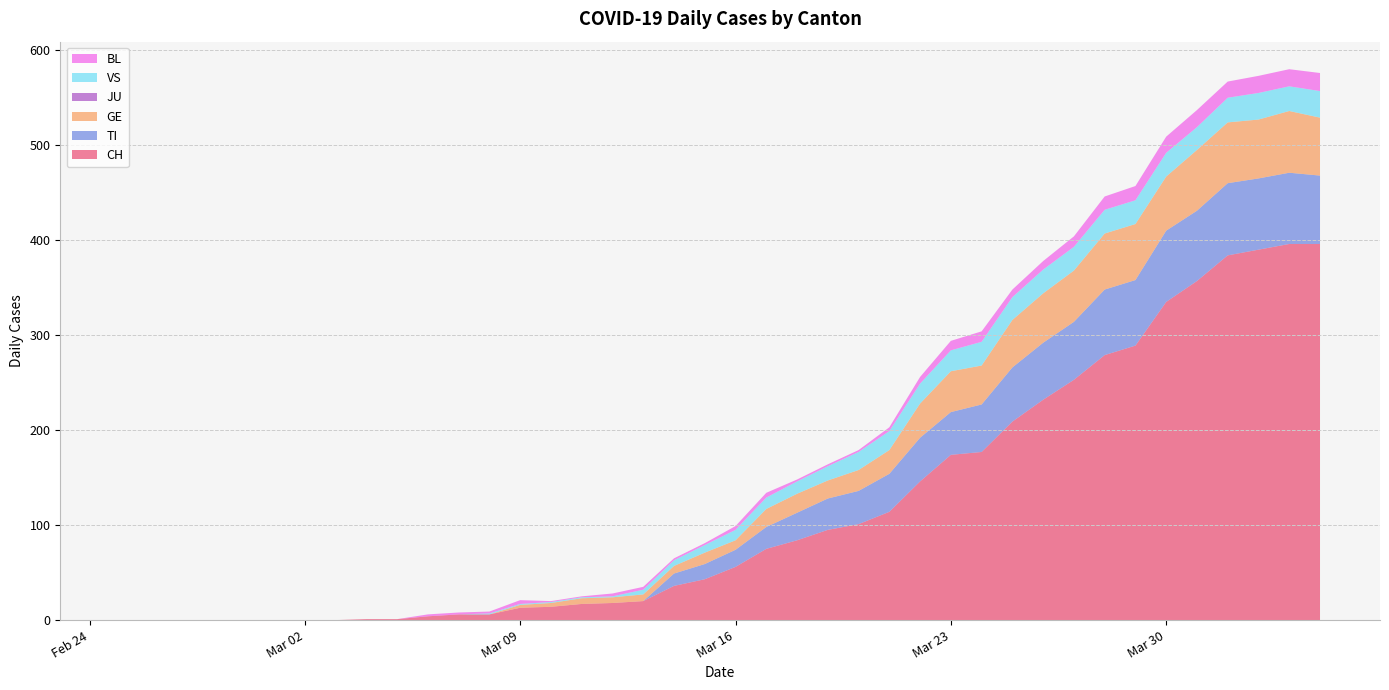

Reading left to right, list all the values displayed in this chart.

CH: 0	0	0	0	0	0	0	0	1	1	4	6	6	13	14	17	18	20	36	43	56	75	84	95	101	114	146	174	177	209	232	253	279	289	335	357	384	390	396	396
TI: 0	0	0	0	0	0	0	0	0	0	0	0	0	0	0	0	0	0	13	16	18	23	29	33	35	40	46	45	50	57	60	61	69	69	75	74	76	75	75	72
GE: 0	0	0	0	0	0	0	0	0	0	0	0	0	3	4	6	6	7	8	12	10	19	20	19	22	25	36	43	41	50	52	54	59	59	57	64	64	62	65	61
JU: 0	0	0	0	0	0	0	0	0	0	0	0	0	0	0	0	0	0	0	0	0	0	0	0	0	0	0	0	0	0	0	0	0	0	0	0	0	0	0	0
VS: 0	0	0	0	0	0	0	0	0	0	0	0	1	1	1	1	1	5	6	8	11	12	13	15	19	20	21	22	25	24	25	25	25	25	25	24	26	28	26	28
BL: 0	0	0	0	0	0	0	0	0	0	2	2	2	4	1	1	3	3	2	2	4	5	2	2	2	4	7	10	11	8	9	11	14	15	17	18	17	18	18	19